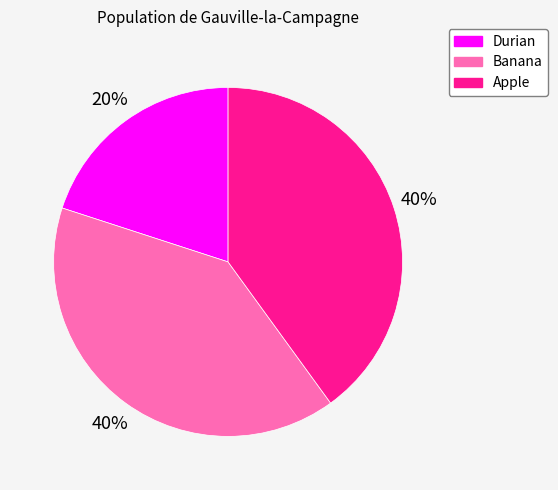

To the nearest percent, what is the combined percentage of Durian and Banana?

60%